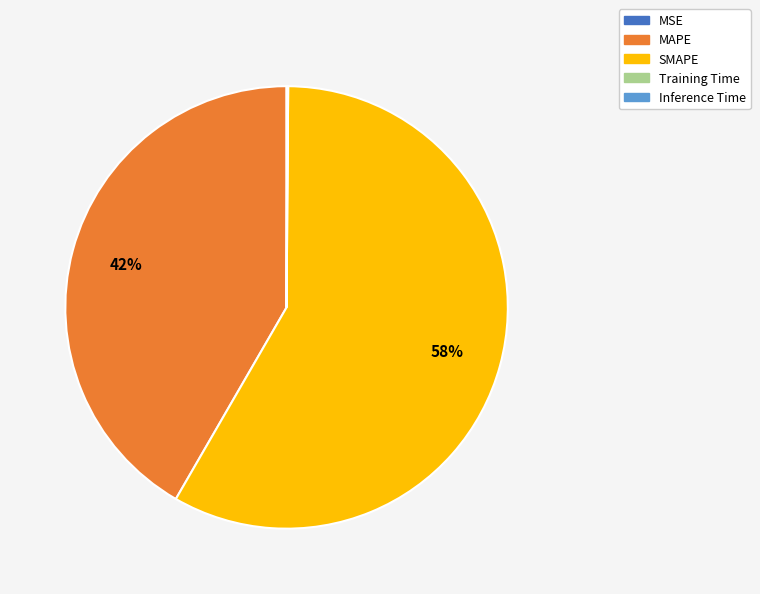

Is there any slice that represents more than half of the pie?

Yes